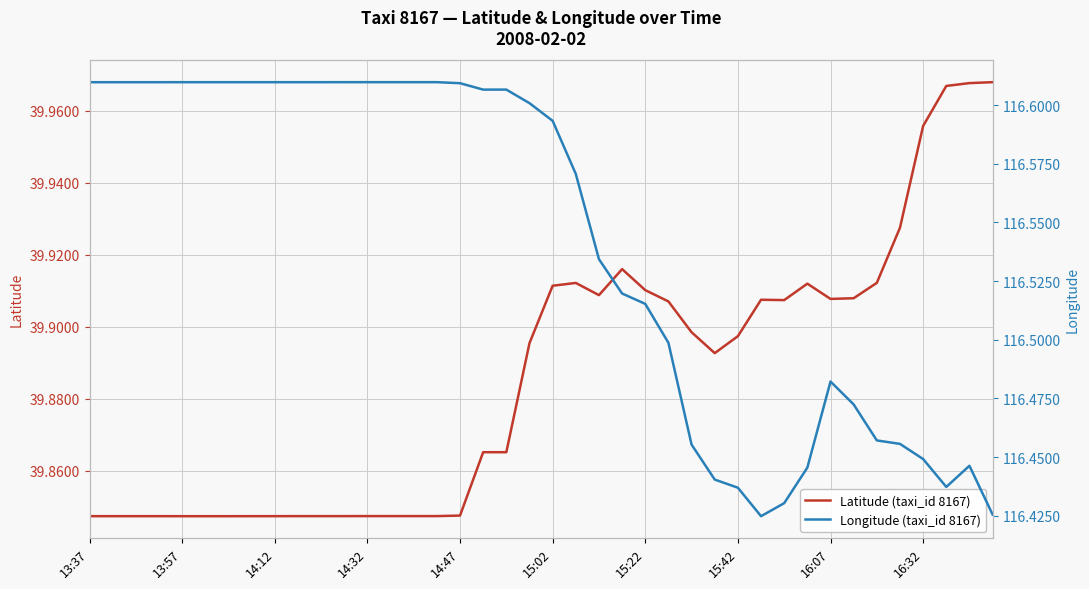

Count the Latitude (taxi_id 8167) values in the range 39 to 40.

40